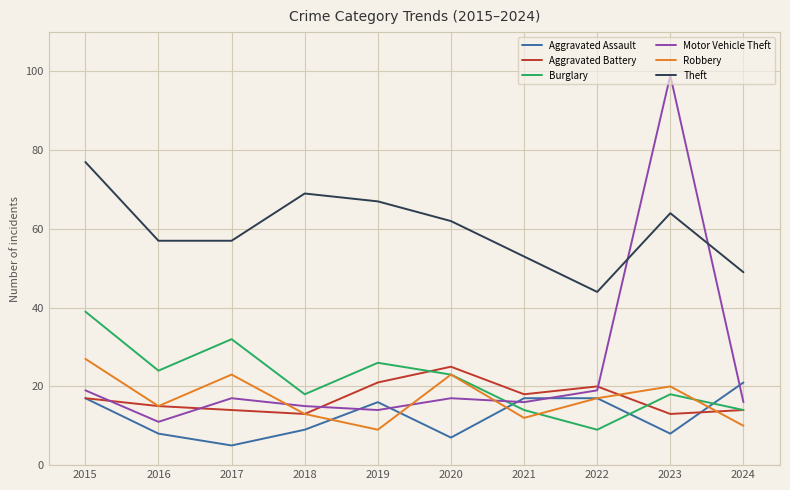

In Robbery, how many points are higher than both neighbors (excluding endpoints)?

3